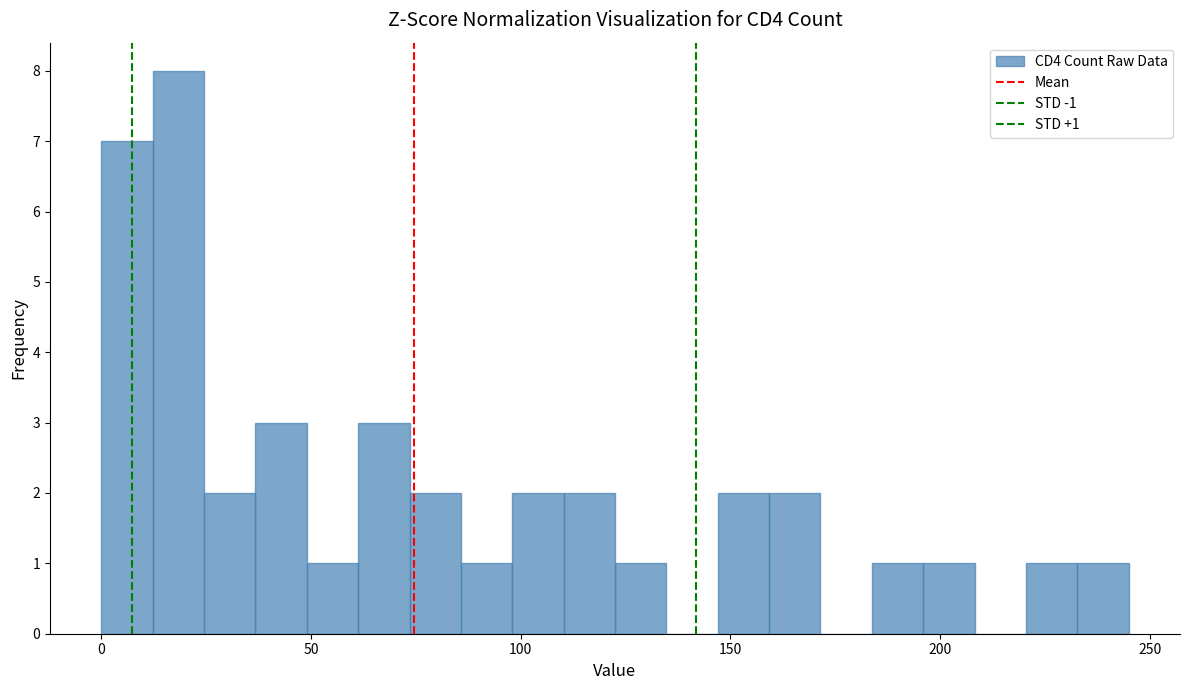

Read against the x-axis, roughly where is the centre of the tallest bar?

20